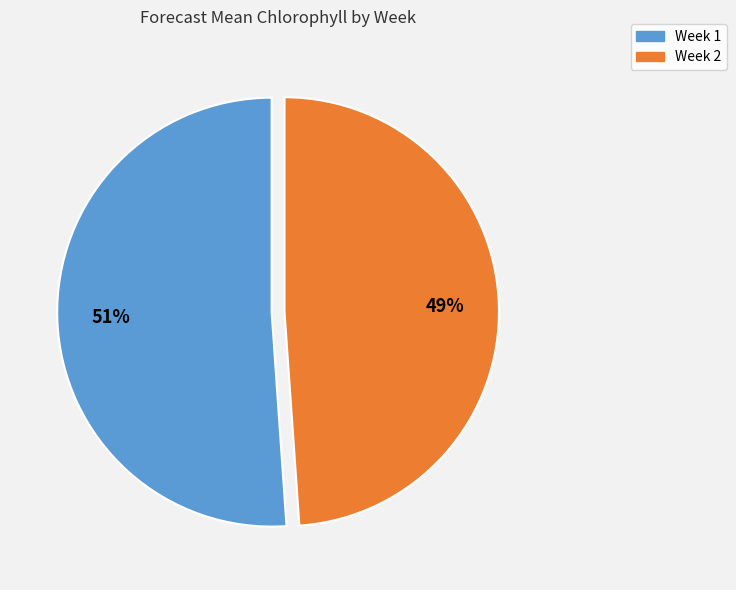

Rank the categories by value from lowest to highest.

Week 2, Week 1